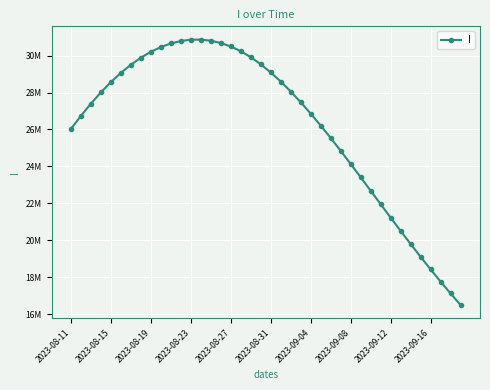

Is this an area chart (filled region under the line)?

No